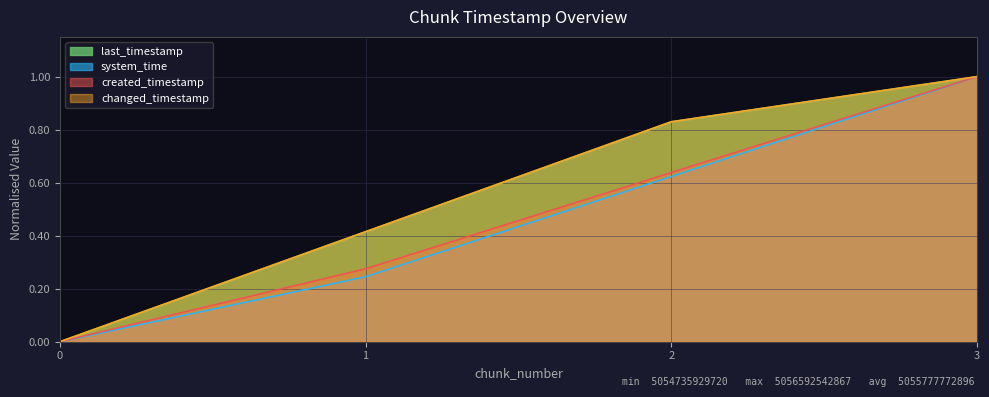

True or false: created_timestamp has a value of 0.3 at 1.

True